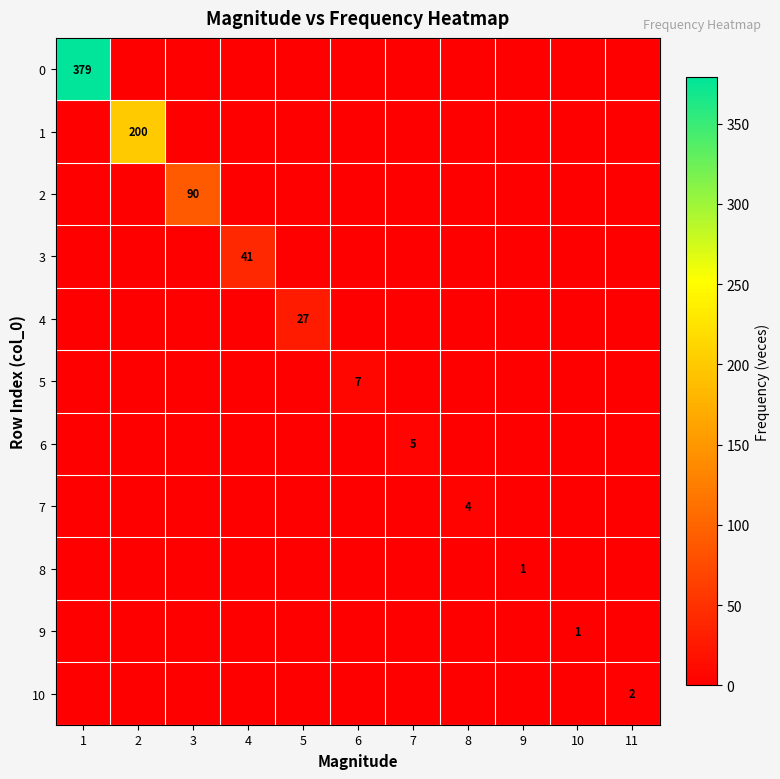

Count the number of categories in the chart.

11